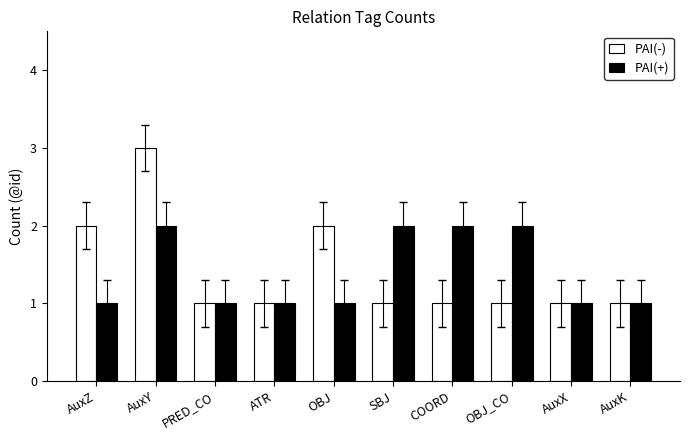

Reading right to left, what are all the values shown in this chart?

PAI(-): AuxK=1	AuxX=1	OBJ_CO=1	COORD=1	SBJ=1	OBJ=2	ATR=1	PRED_CO=1	AuxY=3	AuxZ=2
PAI(+): AuxK=1	AuxX=1	OBJ_CO=2	COORD=2	SBJ=2	OBJ=1	ATR=1	PRED_CO=1	AuxY=2	AuxZ=1